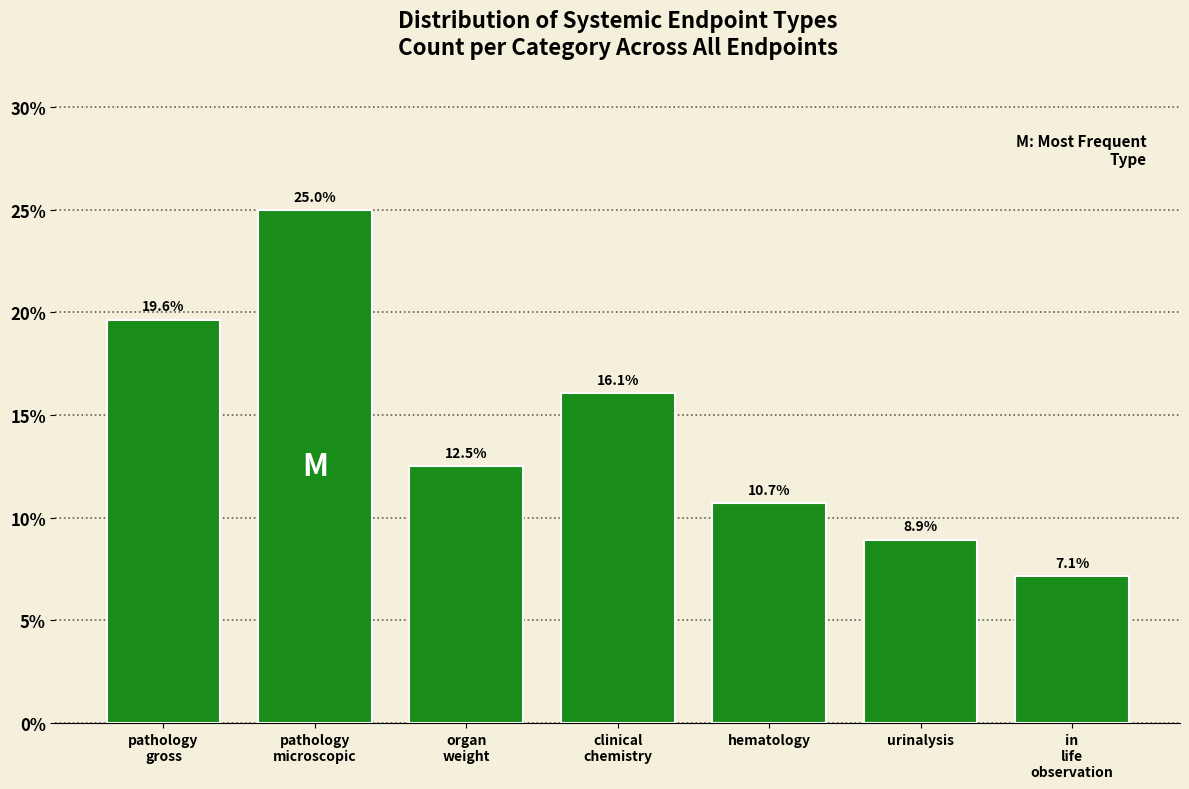

Reading left to right, list all the values displayed in this chart.

19.6	25.0	12.5	16.1	10.7	8.9	7.1